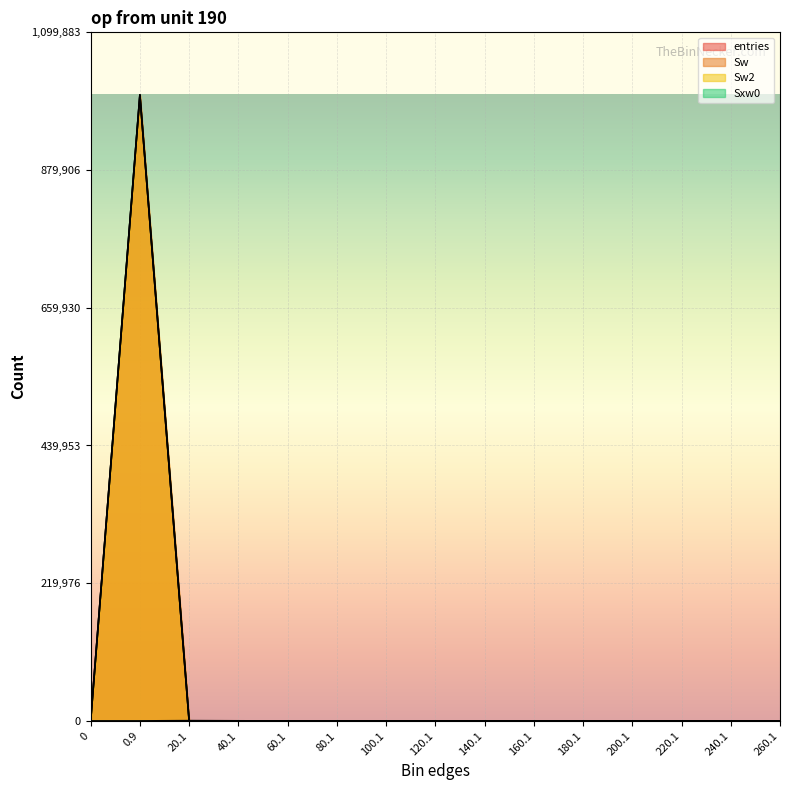

List the series in order of their peak value, highest first.

entries, Sw, Sw2, Sxw0